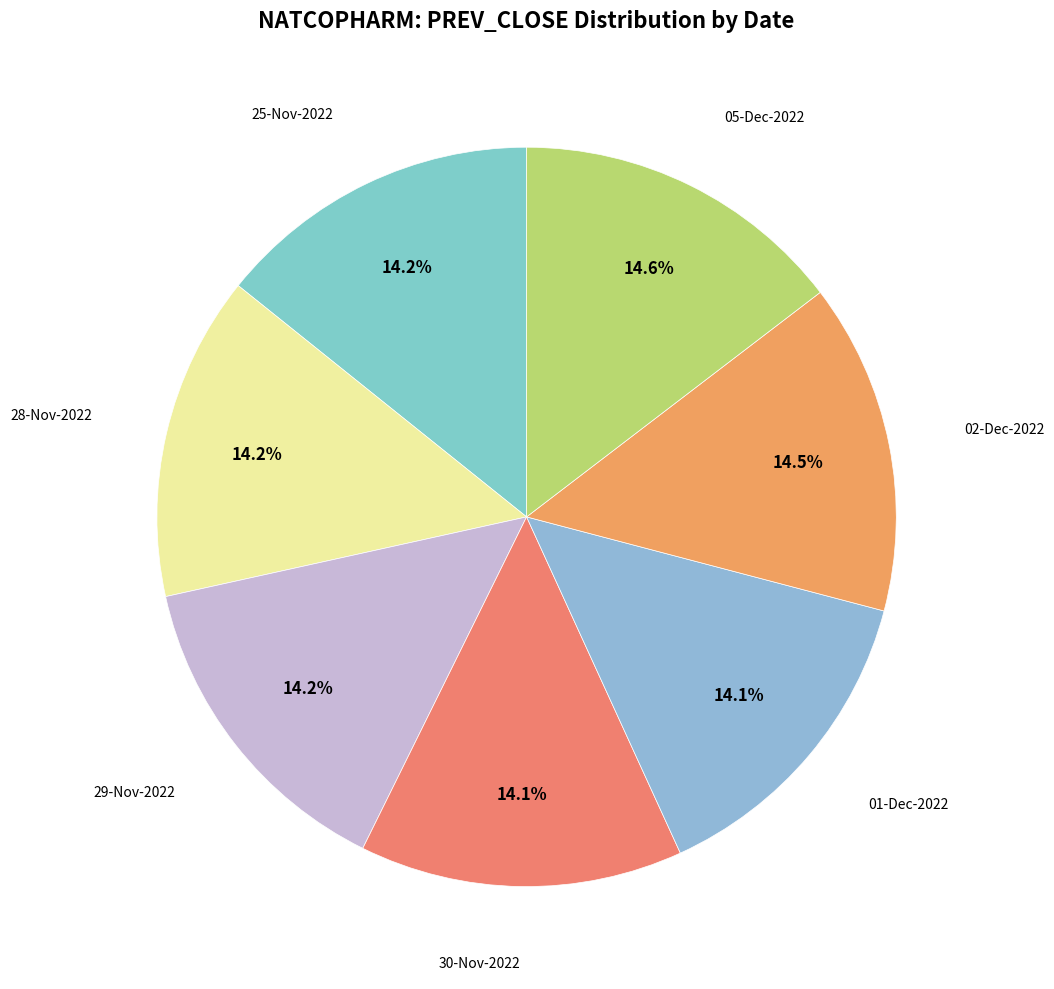

Count the number of slices in the pie.

7